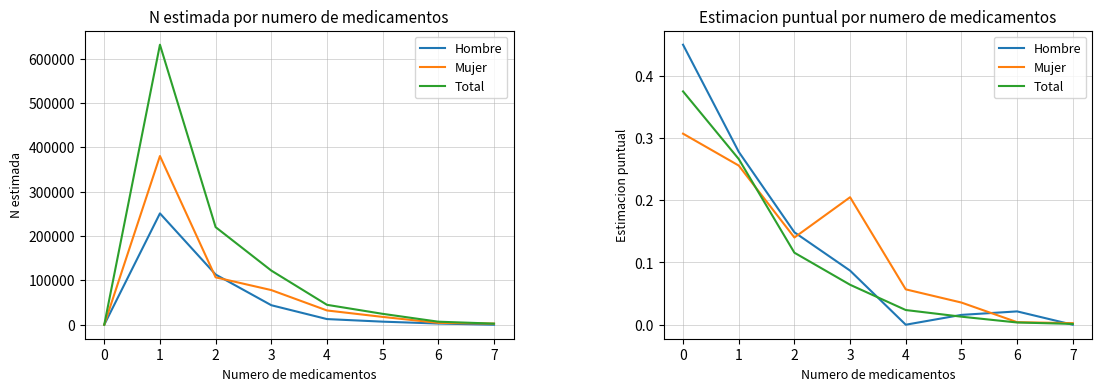

The value of Hombre at 3 is 0.0. True or false?

False